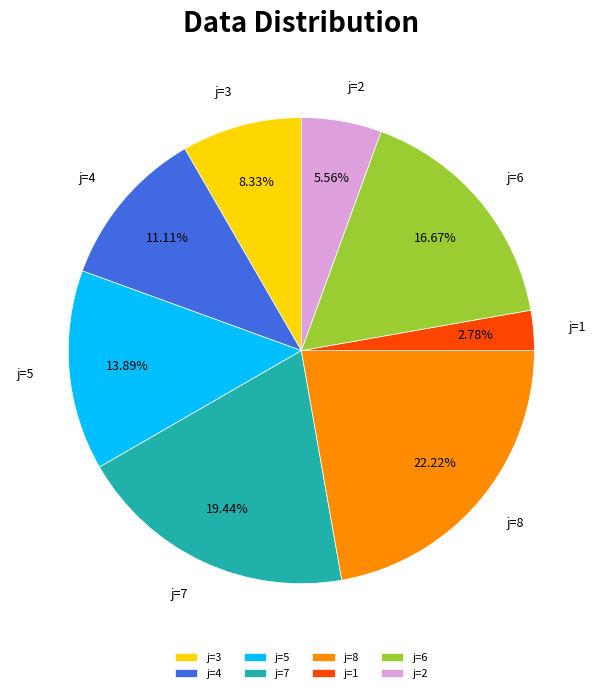

Approximately how many times larger is the value at j=2 compared to j=3?

0.7